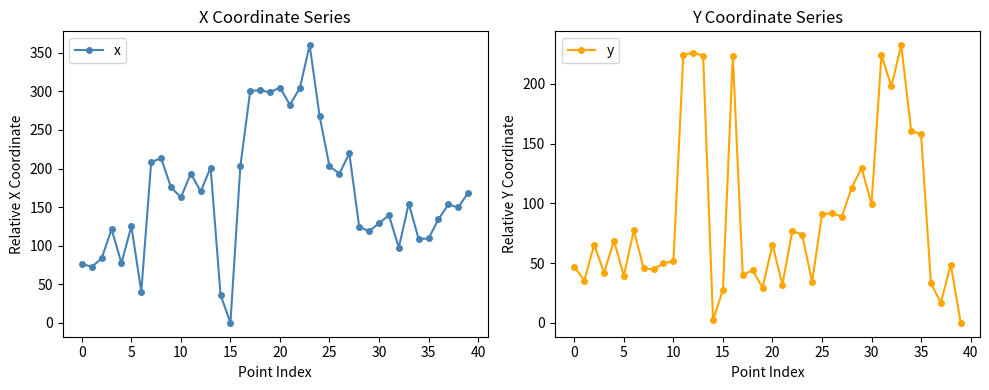

Is the value of x at 39 greater than the value of y at 25?

Yes